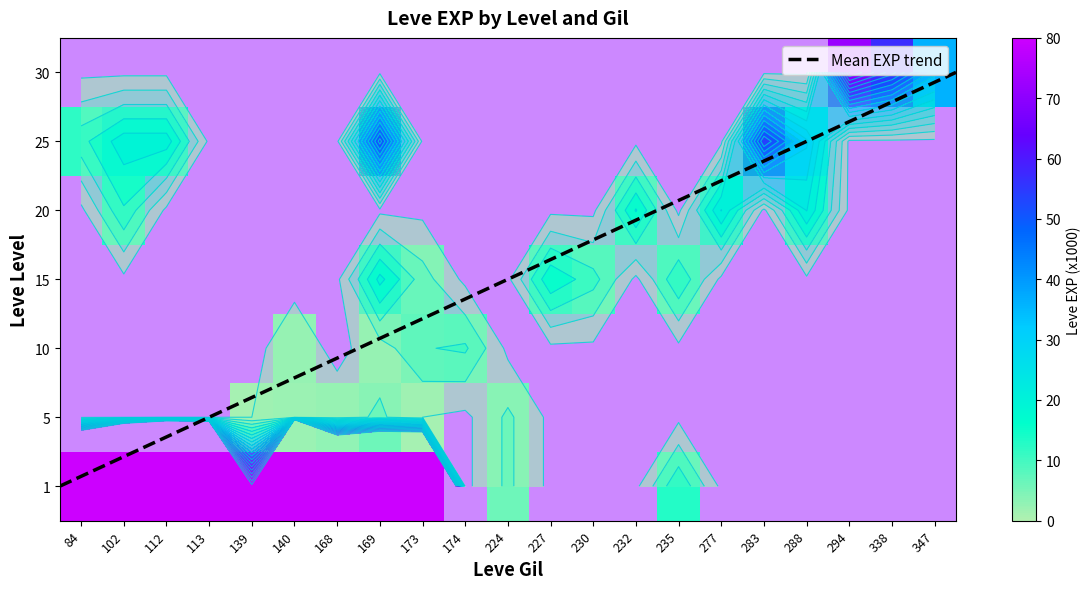

Reading right to left, extract all data points from this chart.

1: 347=0	338=0	294=0	288=0	283=0	277=0	235=13	232=0	230=0	227=0	224=6	174=0	173=370	169=370	168=300	140=2160	139=82	113=1320	112=1530	102=900	84=420
5: 347=0	338=0	294=0	288=0	283=0	277=0	235=0	232=0	230=0	227=0	224=6	174=0	173=1	169=6	168=3	140=2	139=1	113=0	112=0	102=0	84=0
10: 347=0	338=0	294=0	288=0	283=0	277=0	235=0	232=0	230=0	227=0	224=0	174=10	173=9	169=3	168=0	140=3	139=0	113=0	112=0	102=0	84=0
15: 347=0	338=0	294=0	288=0	283=0	277=0	235=13	232=0	230=11	227=17	224=0	174=0	173=7	169=19	168=0	140=0	139=0	113=0	112=0	102=0	84=0
20: 347=0	338=0	294=0	288=22	283=0	277=22	235=0	232=18	230=0	227=0	224=0	174=0	173=0	169=0	168=0	140=0	139=0	113=0	112=0	102=13	84=0
25: 347=0	338=0	294=0	288=31	283=55	277=0	235=0	232=0	230=0	227=0	224=0	174=0	173=0	169=53	168=0	140=0	139=0	113=0	112=20	102=20	84=12
30: 347=36	338=57	294=72	288=0	283=0	277=0	235=0	232=0	230=0	227=0	224=0	174=0	173=0	169=0	168=0	140=0	139=0	113=0	112=0	102=0	84=0